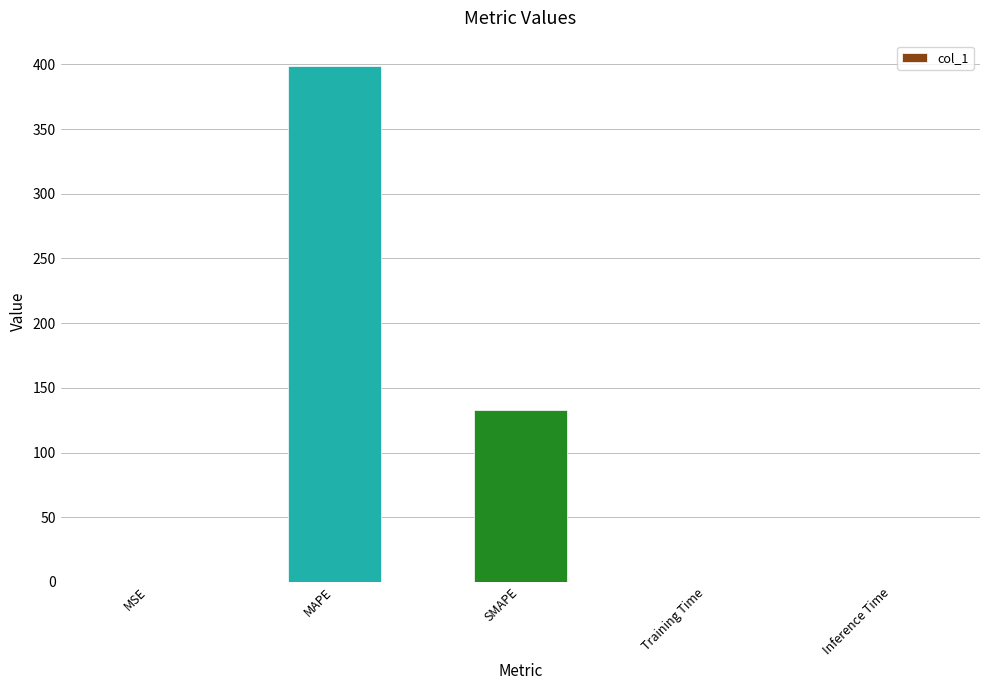

At which category does the chart reach its peak across all series?

MAPE